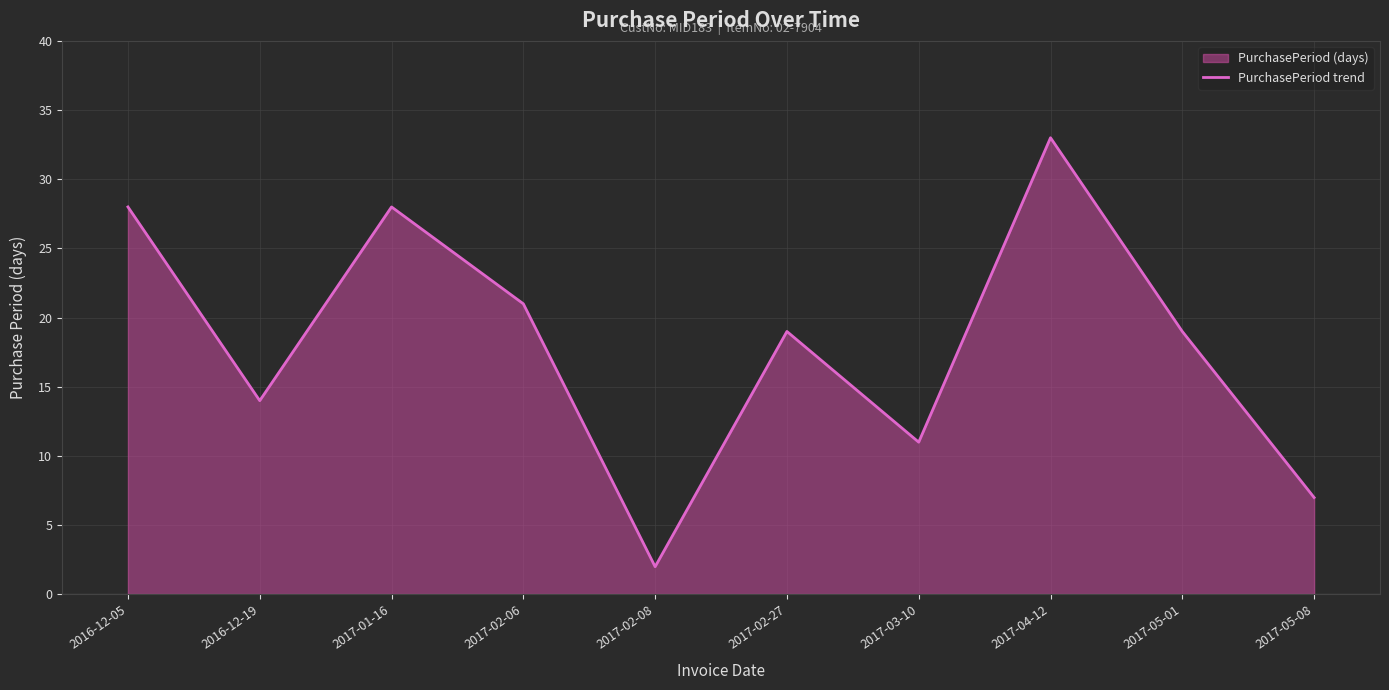

What is the sum of the values at 2017-05-01 and 2016-12-19?

33